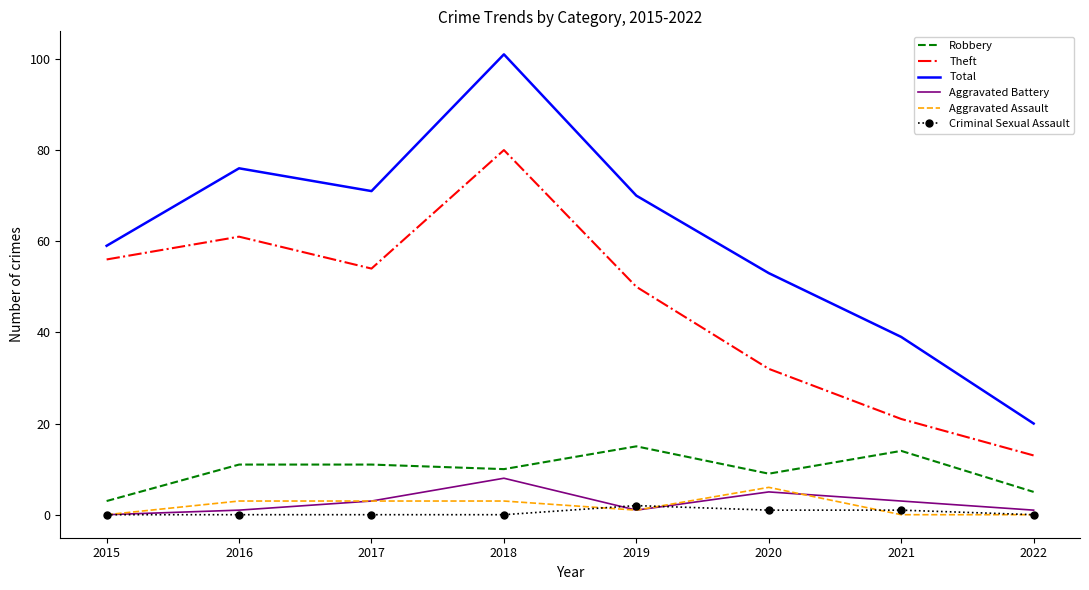

Which series has the largest total across all categories?

Total